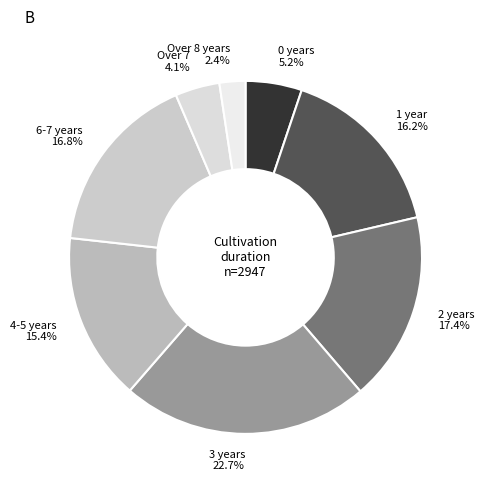

Which category has the smallest portion of the pie?

Over 8 years